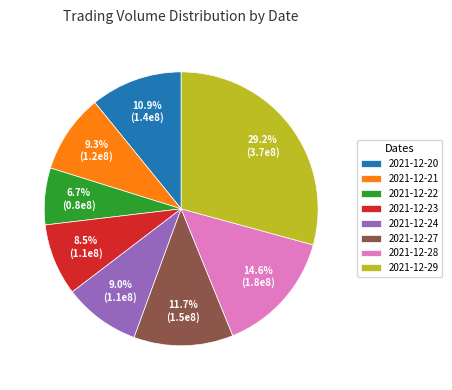

What percentage is the 2021-12-29 slice, to the nearest percent?

29%